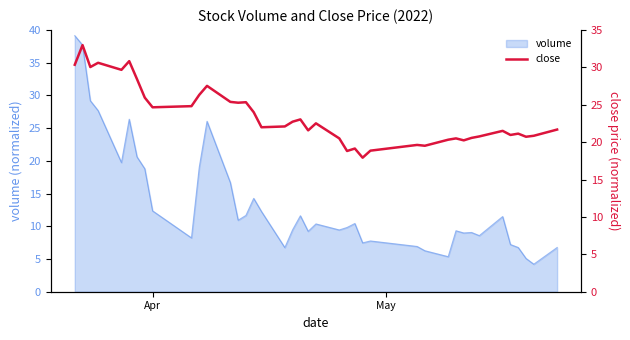

What is the minimum value for volume?

4.2